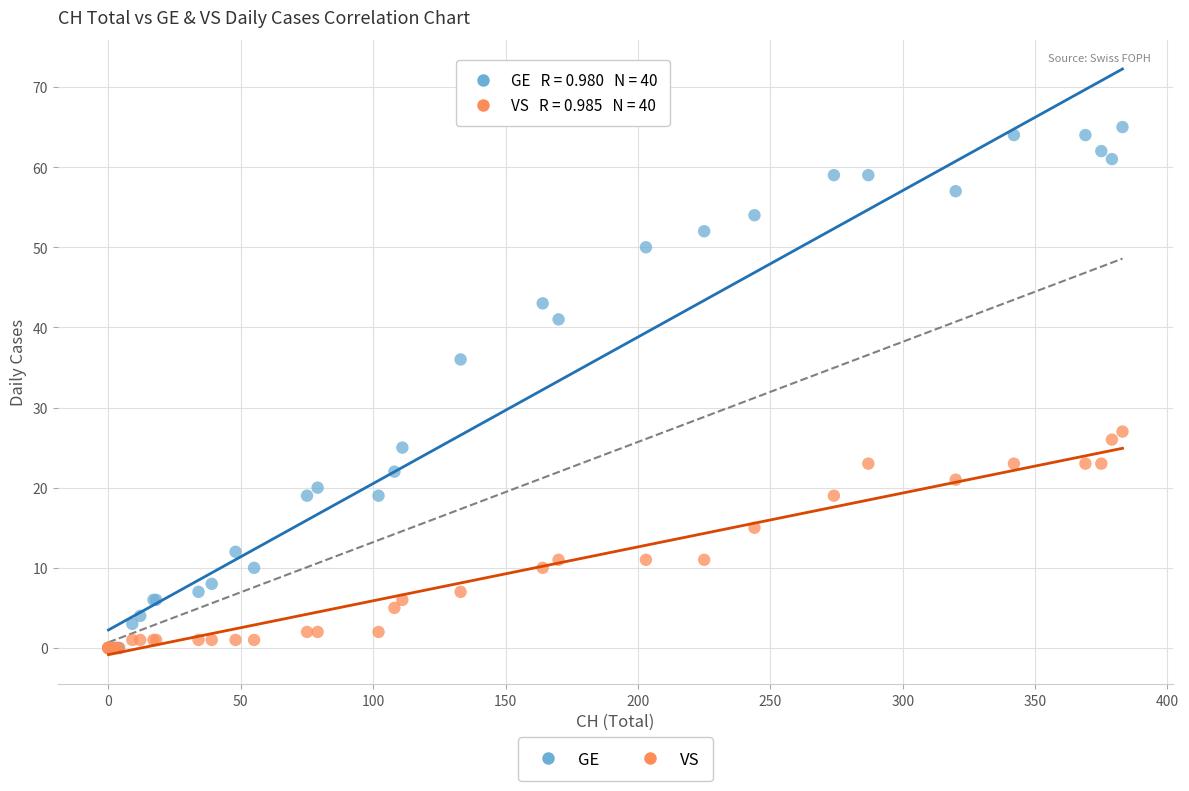

Which series has the largest Y range (max minus min)?

GE